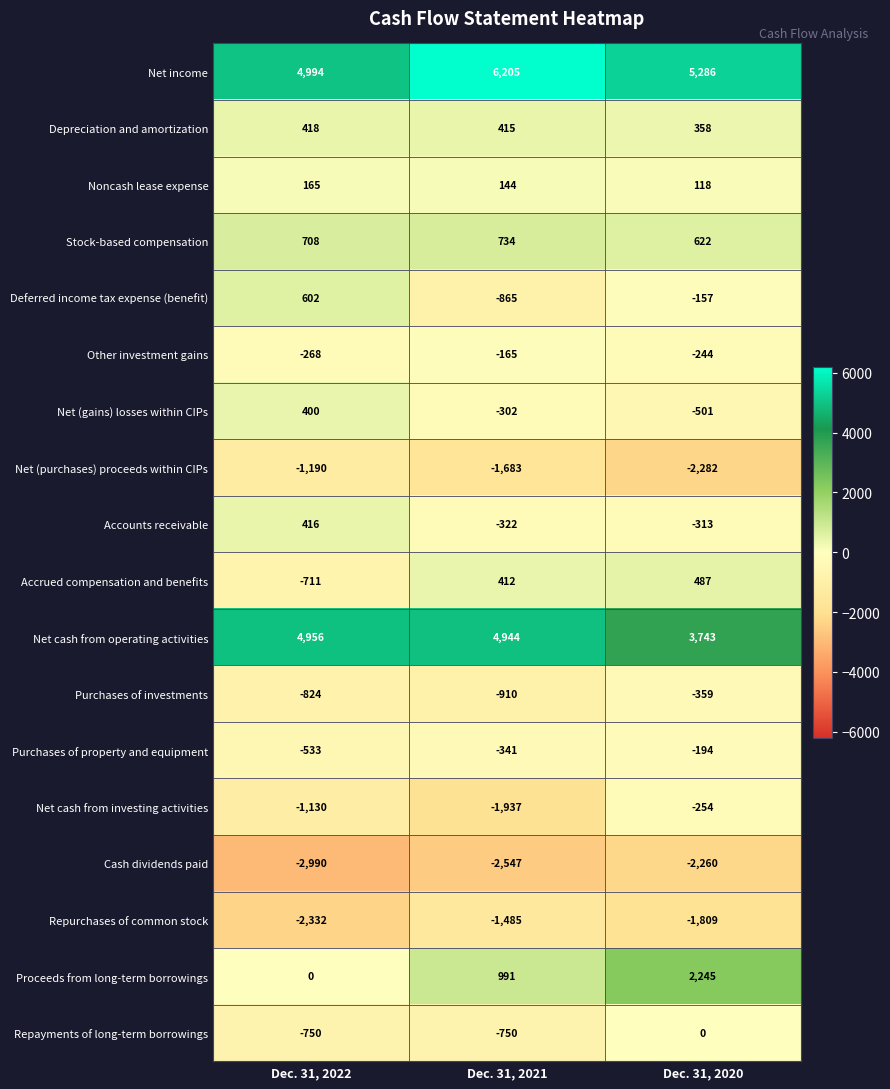

At which label does Deferred income tax expense (benefit) first exceed -157?

Dec. 31, 2022